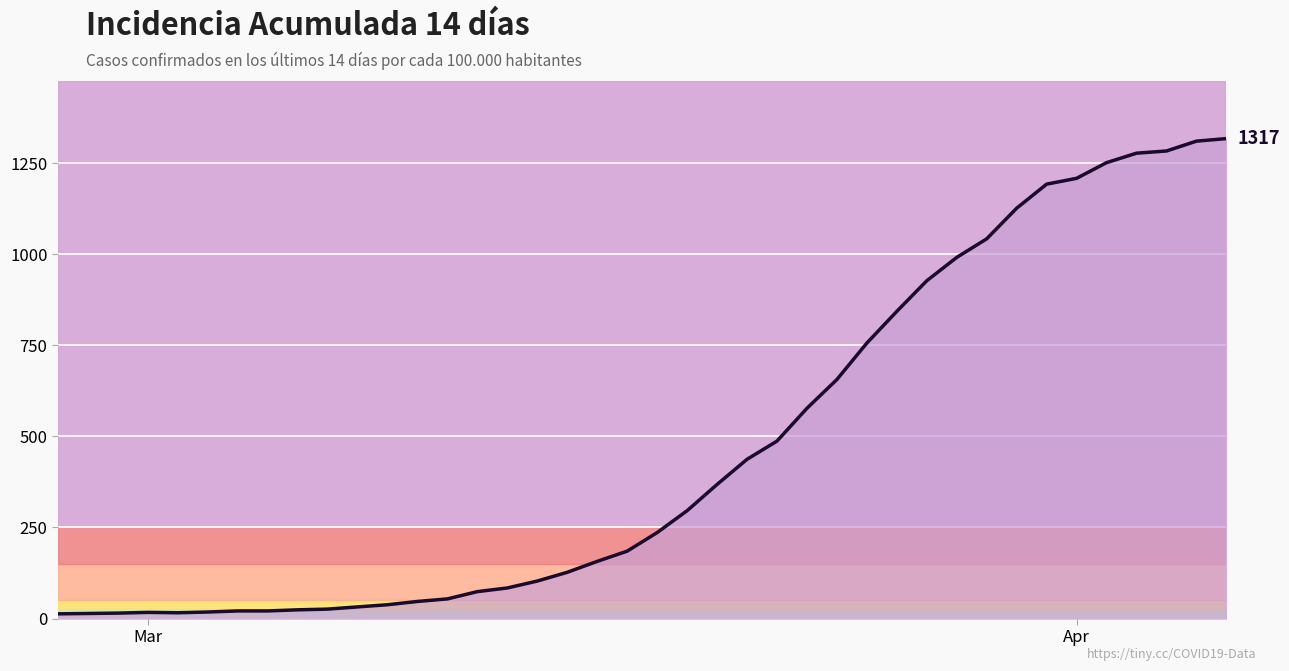

What is the difference between the maximum and minimum values?

1304